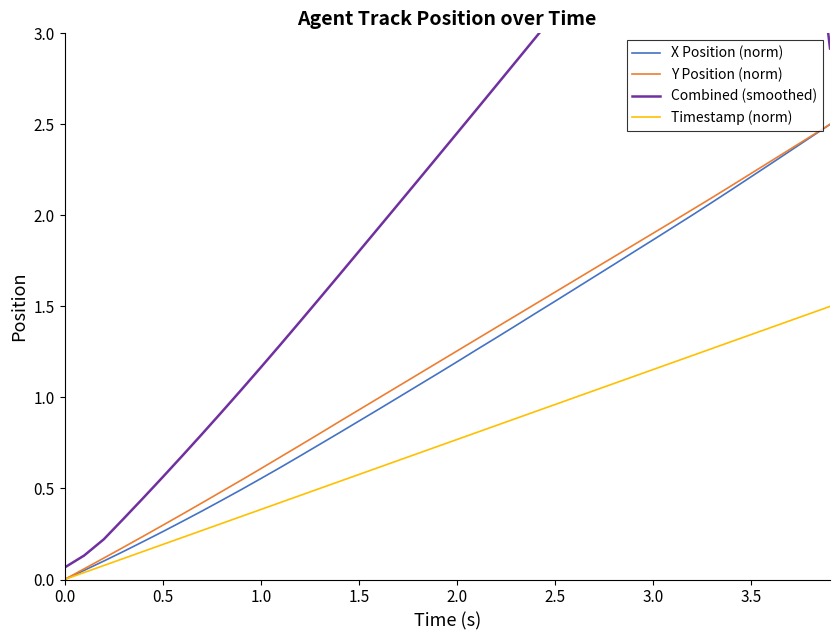

What is the maximum value for Y Position (norm)?

2.5